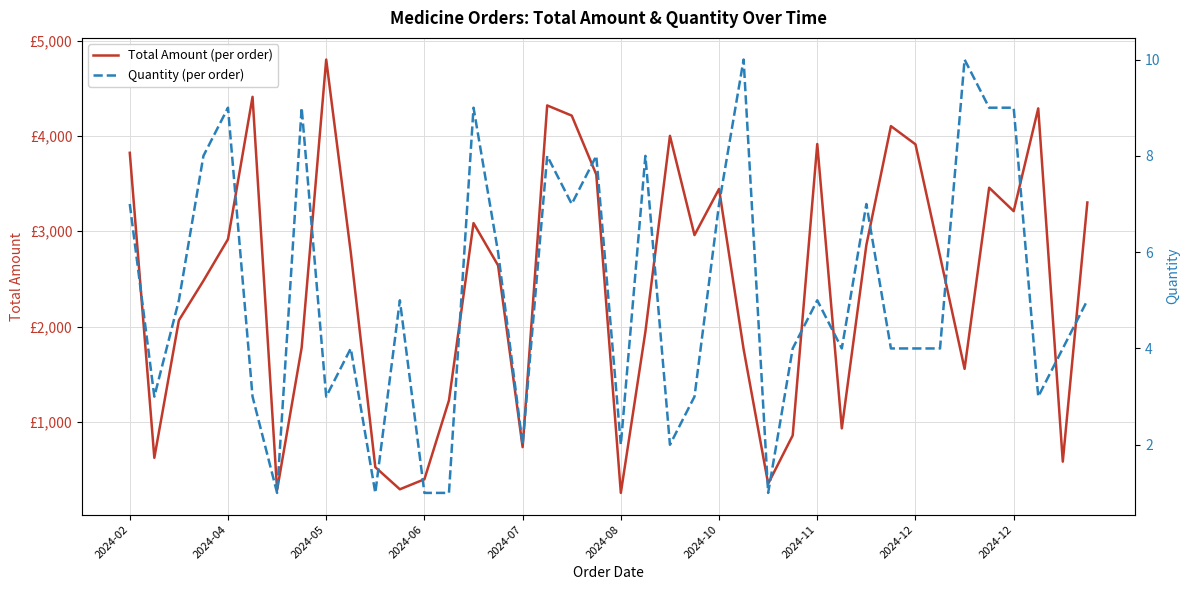

The Total Amount (per order) series shows 2856 at 30. True or false?

True